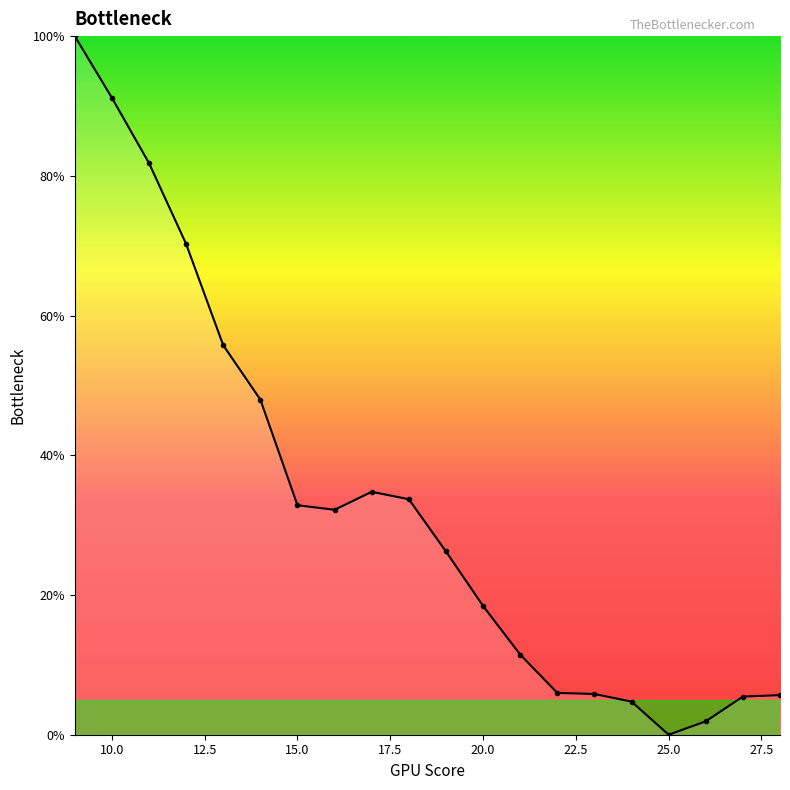

What is the sum of all values?

666.2